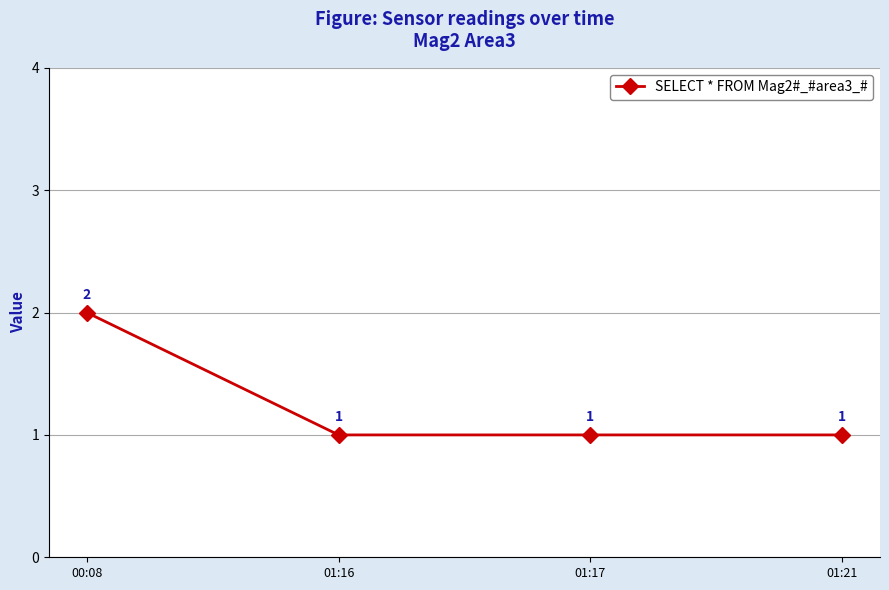

What is the value of the 1st point from the left?

2